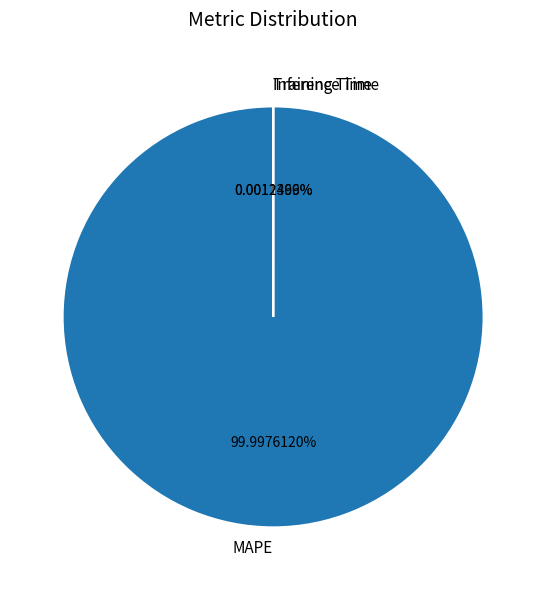

Combined, do Training Time and MAPE account for over 50%?

Yes